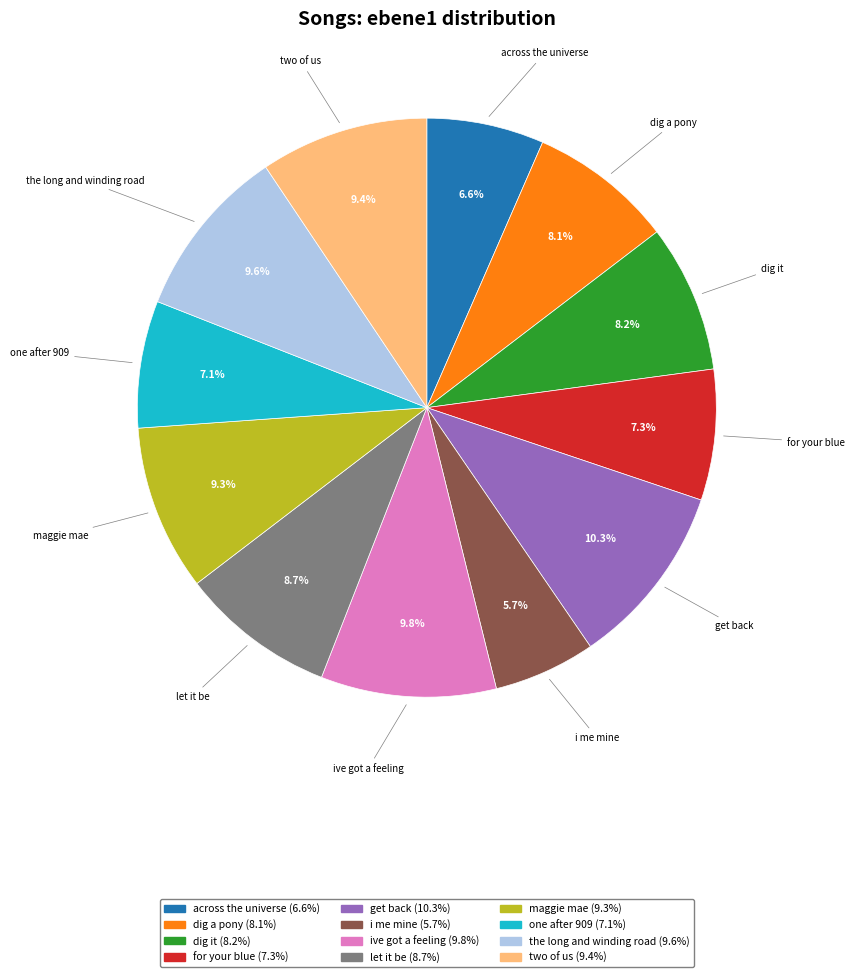

Is there any slice that represents more than half of the pie?

No